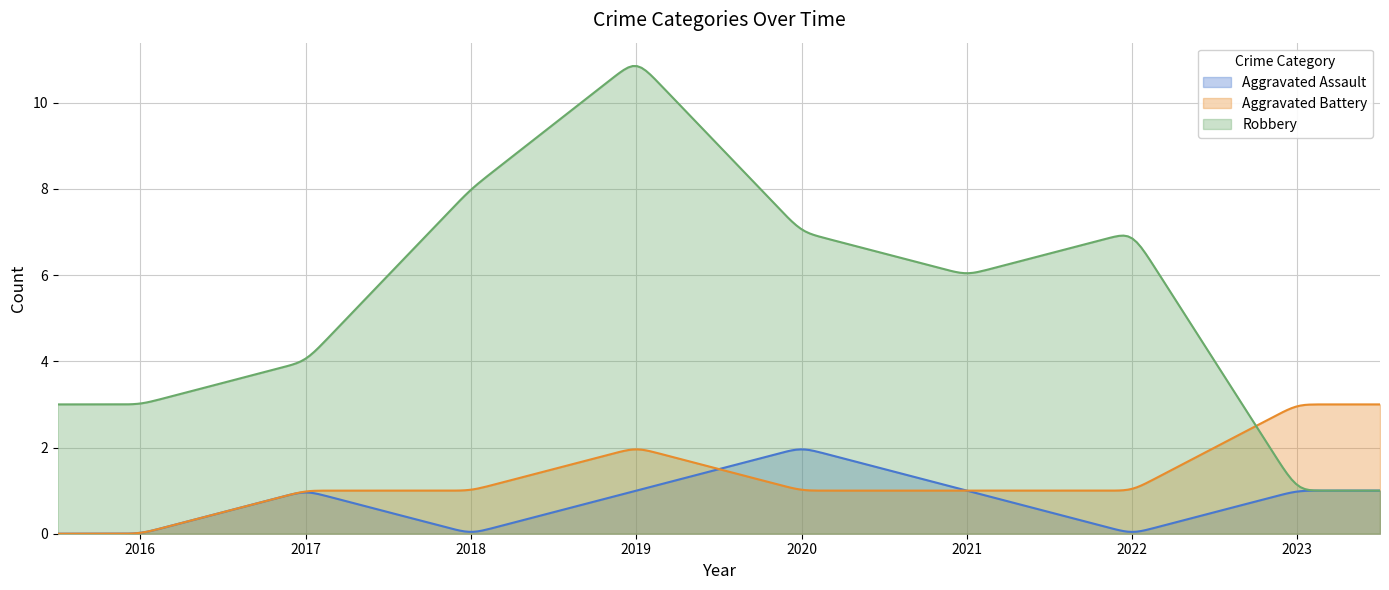

List the labels in order of Robbery value, largest first.

2019, 2018, 2020, 2022, 2021, 2017, 2016, 2023